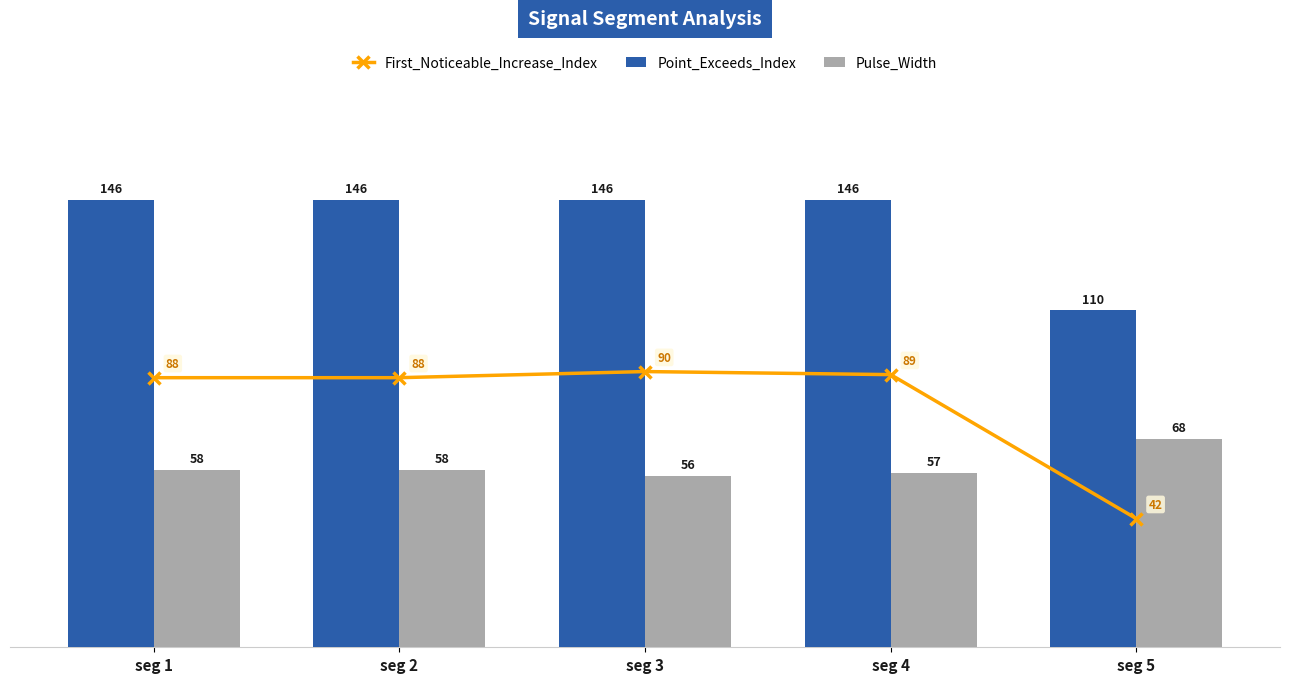

Reading left to right, transcribe all the data shown in this chart.

First_Noticeable_Increase_Index: 88	88	90	89	42
Point_Exceeds_Index: 146	146	146	146	110
Pulse_Width: 58	58	56	57	68